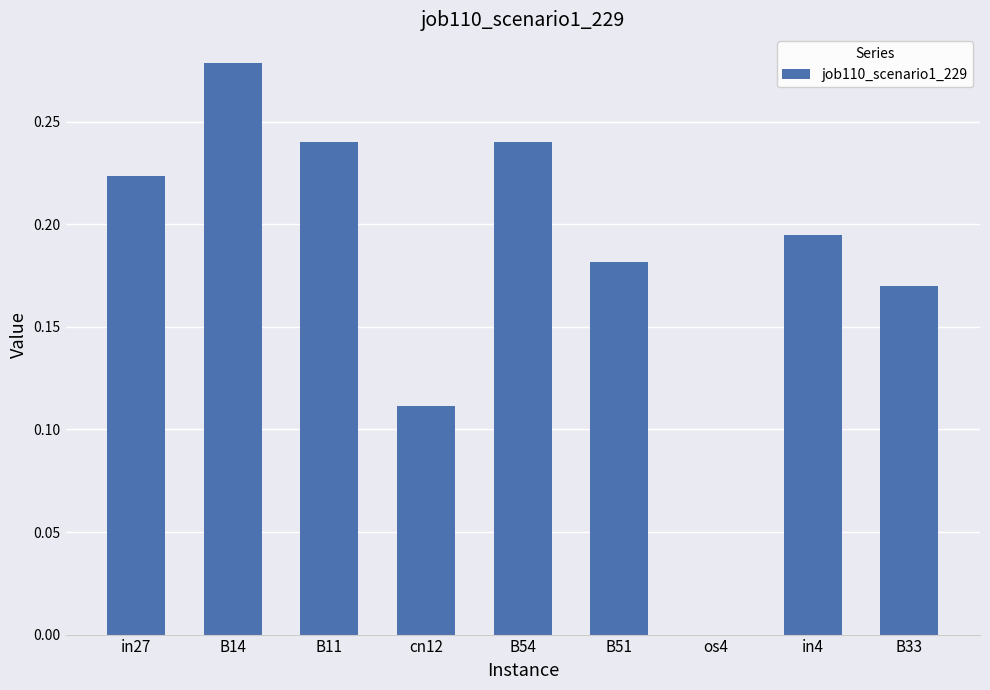

Are the bars horizontal?

No